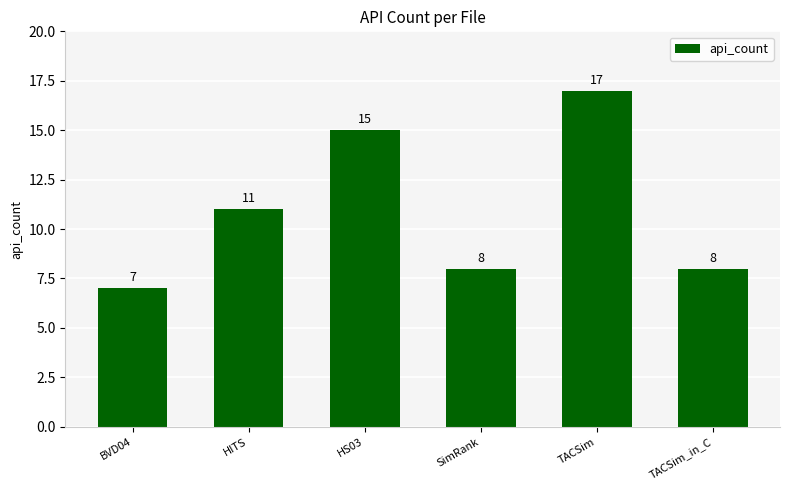

What position from the left is TACSim_in_C?

6